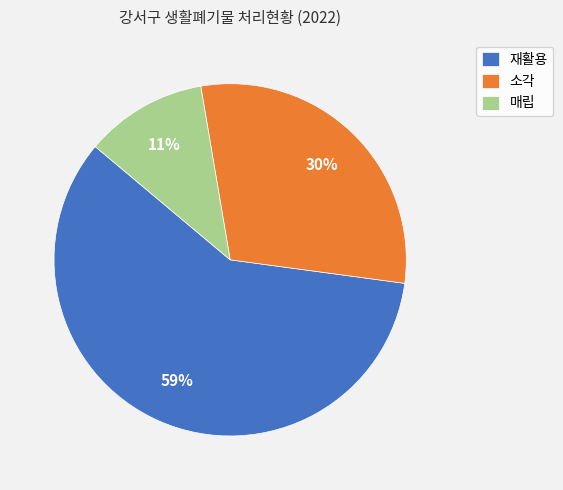

Is it true that 매립 is 1% of the pie?

False